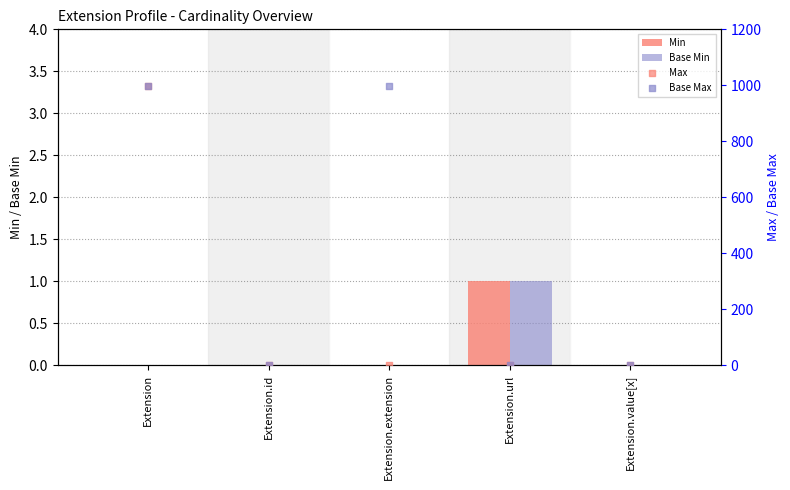

What are all the series names shown in the legend?

Min, Base Min, Max, Base Max